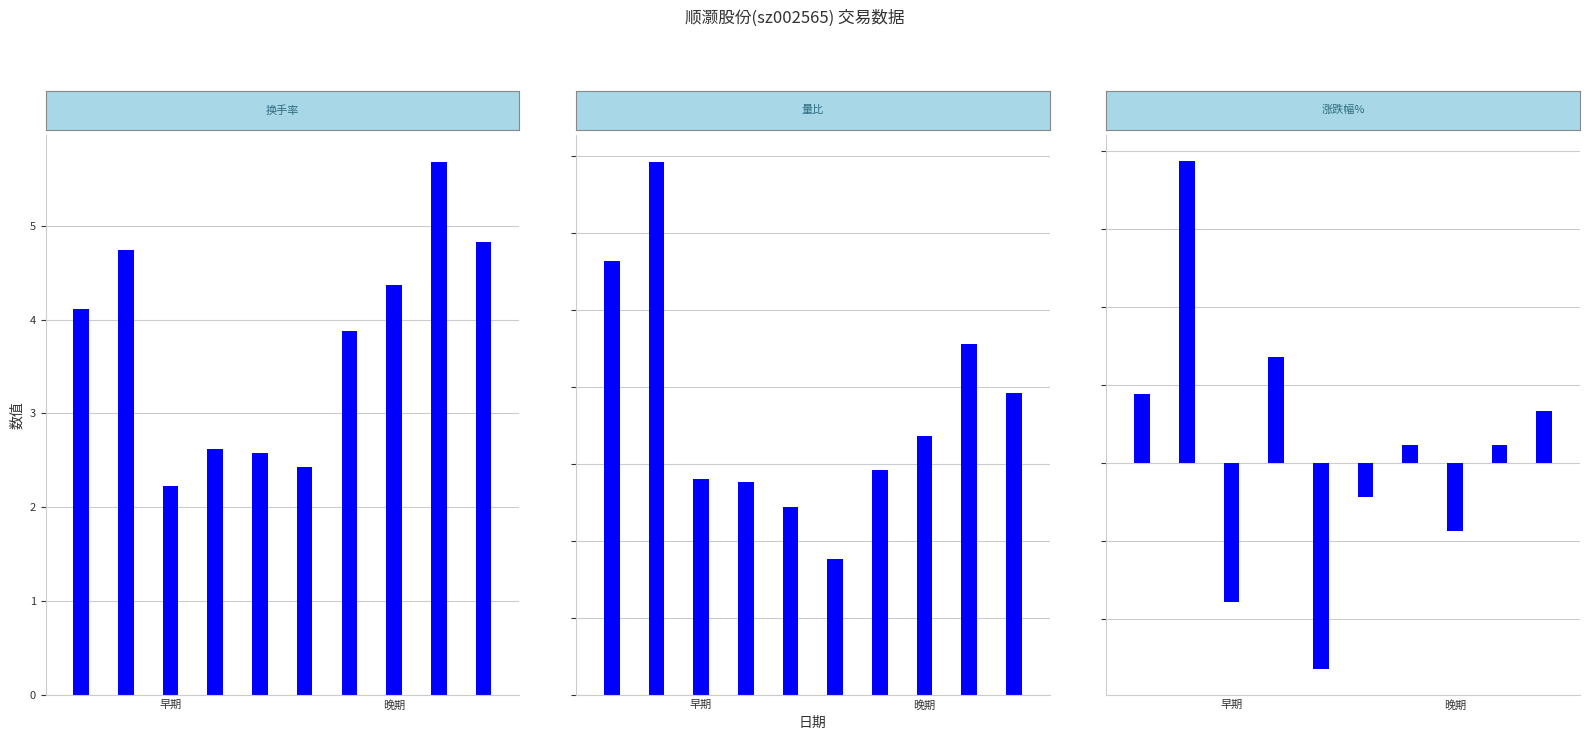

Where is 涨跌幅% nearest to the value 0?

6